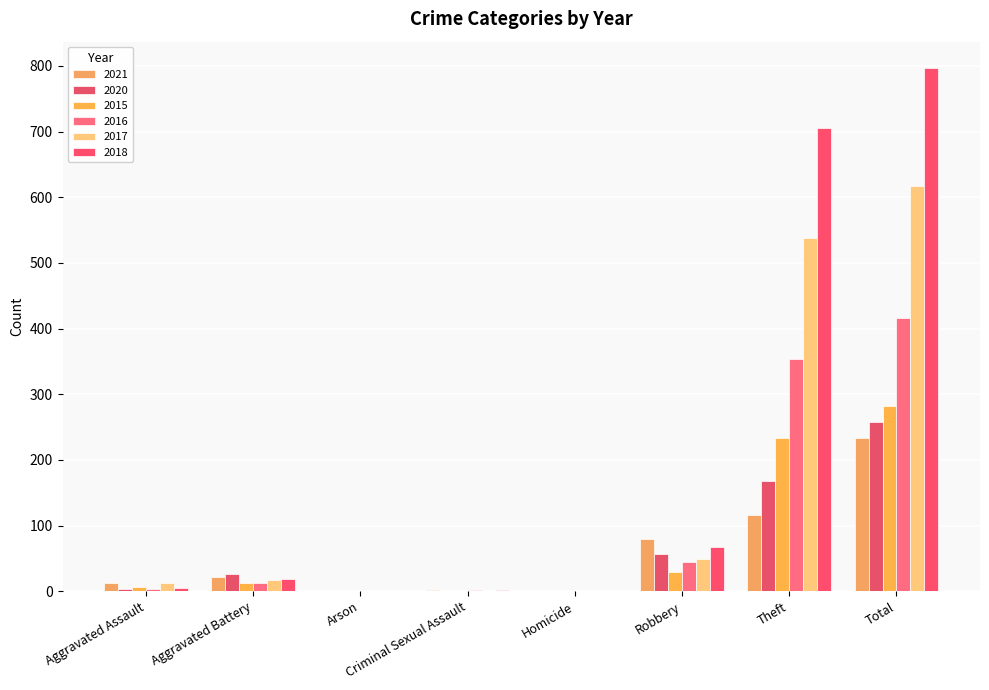

What are all the series names shown in the legend?

2021, 2020, 2015, 2016, 2017, 2018